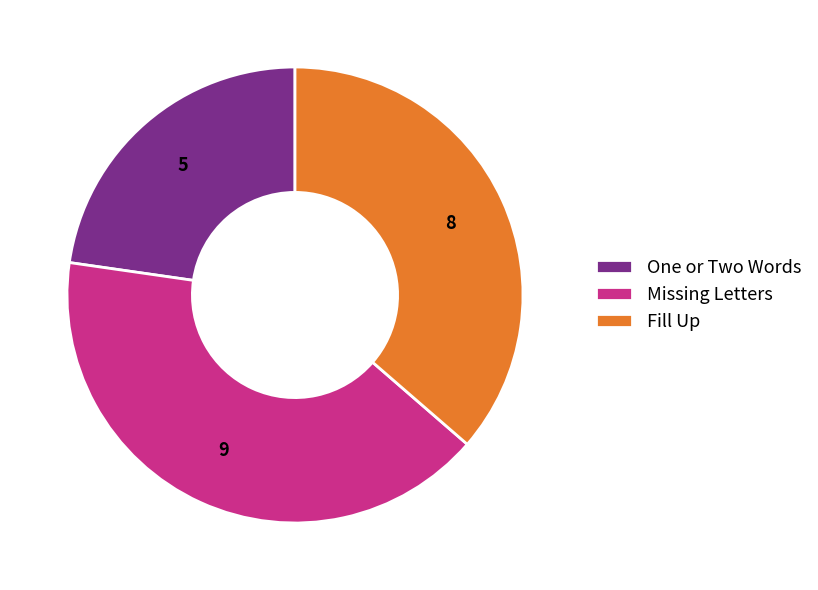

The Missing Letters slice represents 41% of the pie. True or false?

True